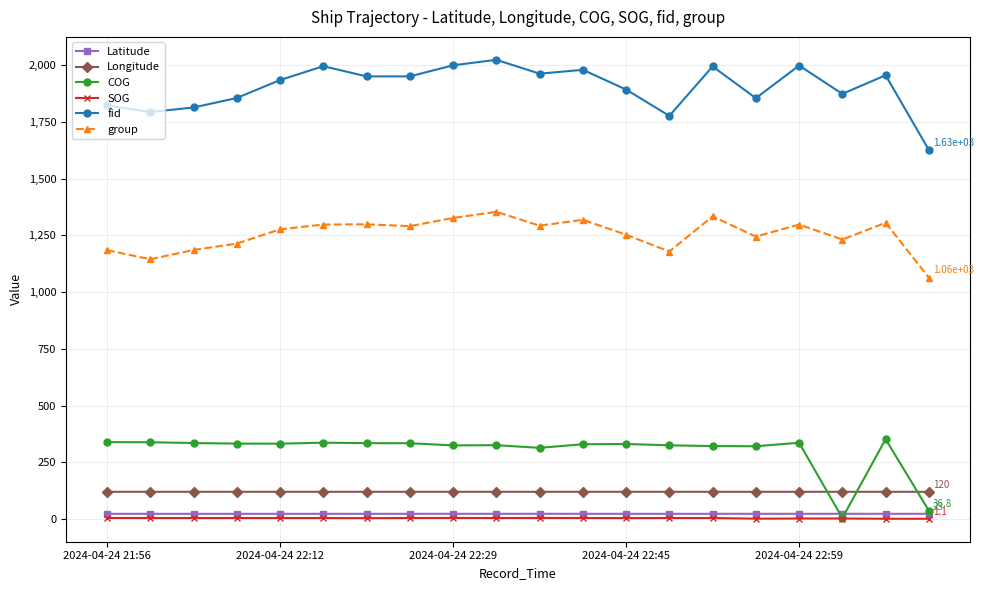

How many lines are shown in the chart?

6